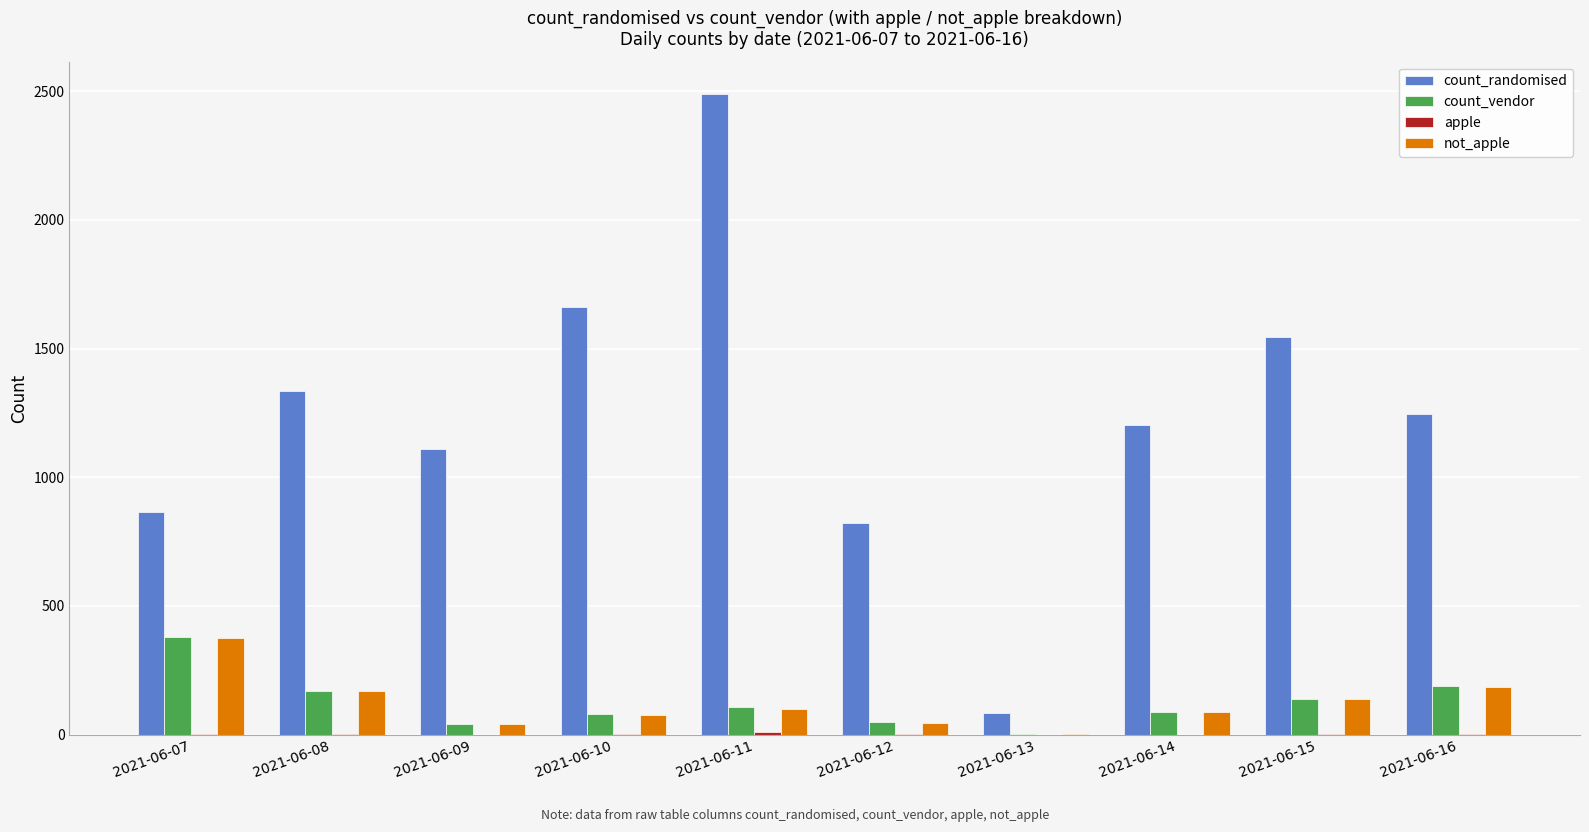

At which category is the sum across all series the highest?

2021-06-11